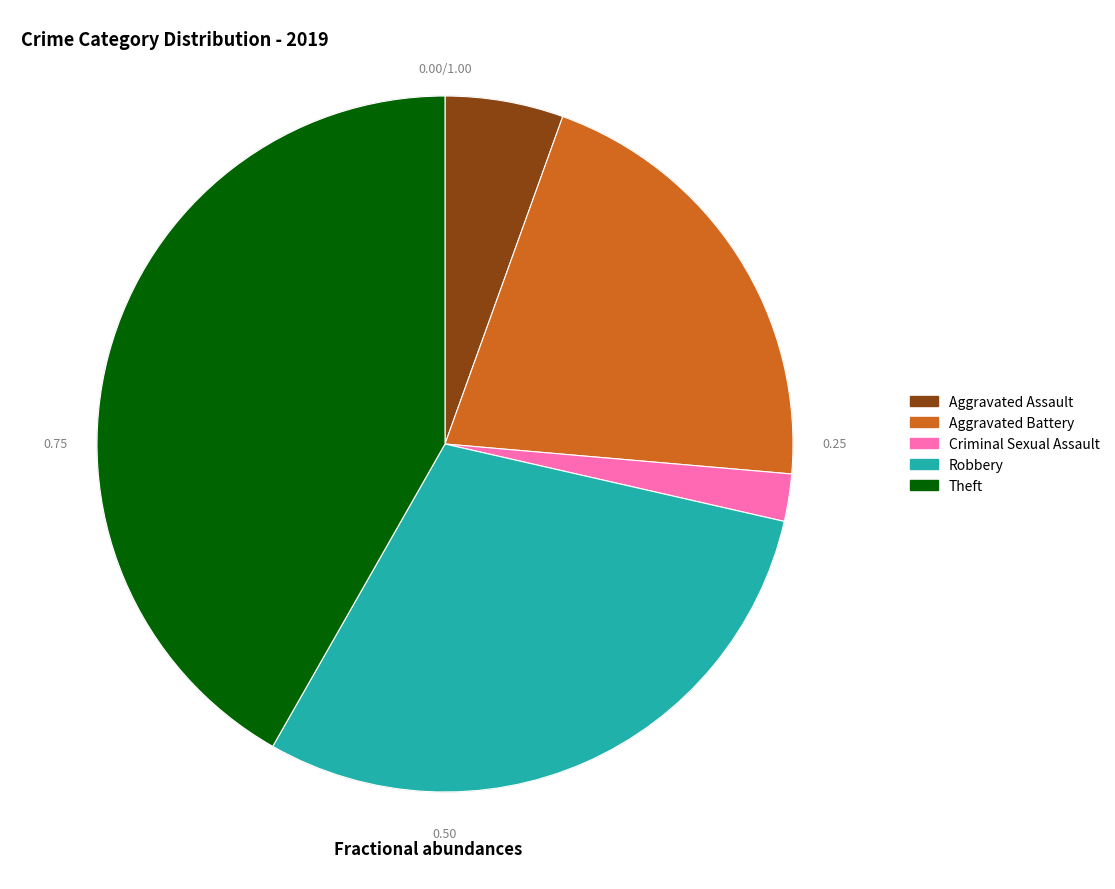

Approximately how many times larger is the value at Aggravated Assault compared to Criminal Sexual Assault?

2.5